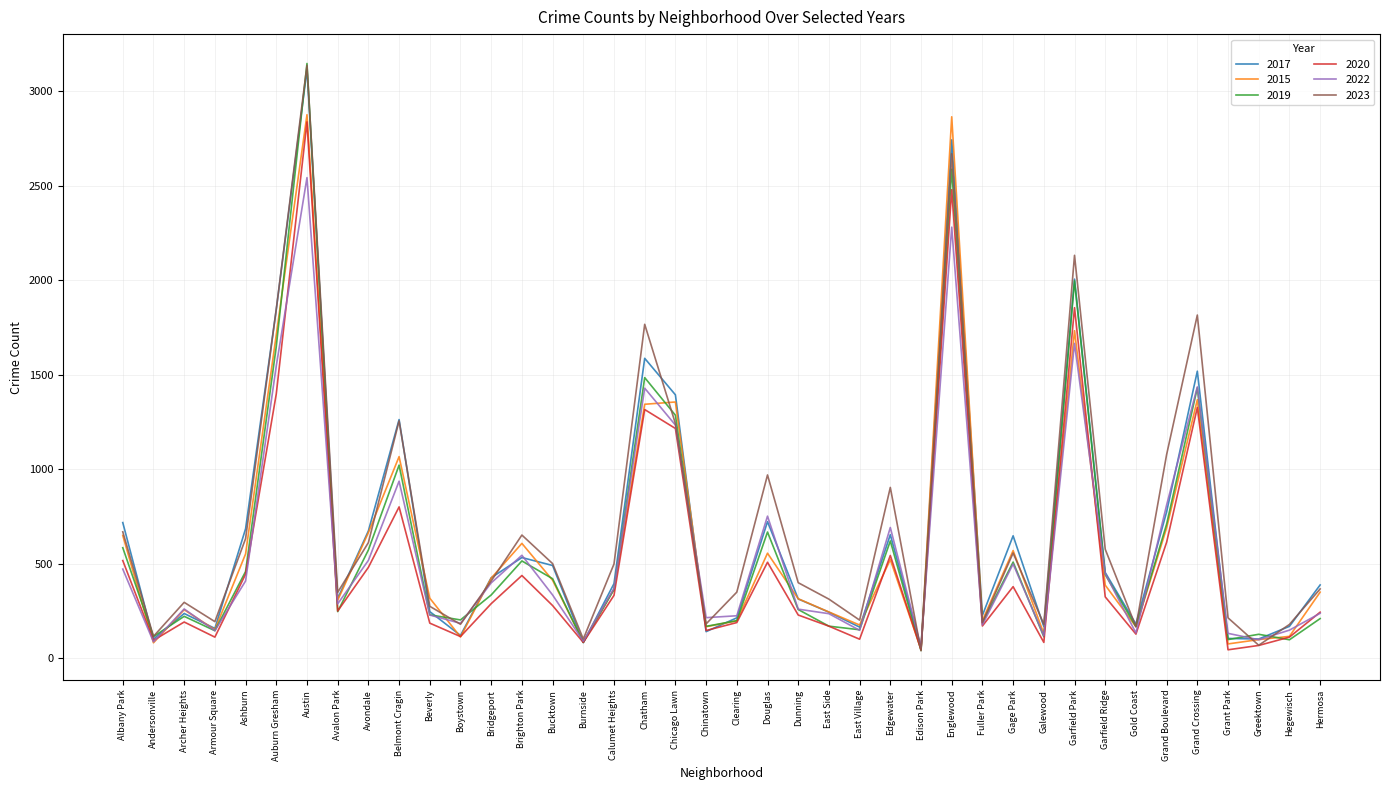

Between Ashburn and Dunning, which series saw the biggest shift?

2017